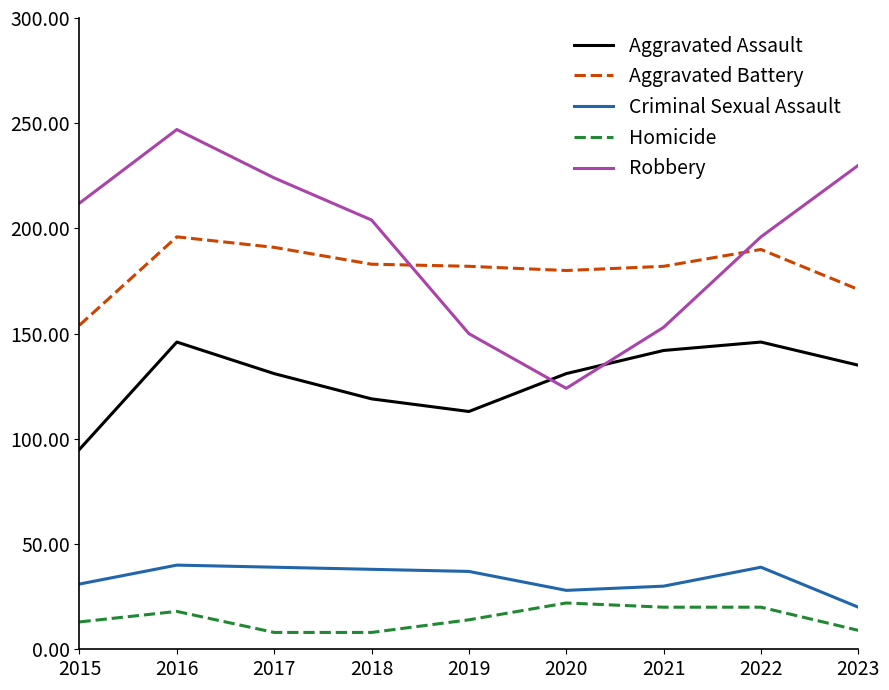

The value of Aggravated Assault at 2017 is 188. True or false?

False